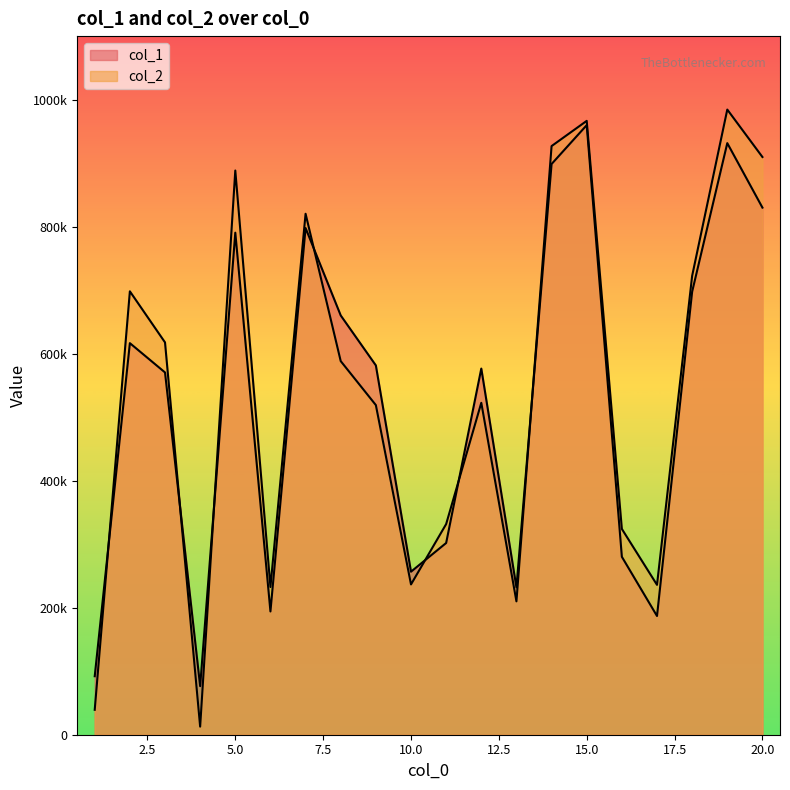

Reading left to right, extract all data points from this chart.

col_1: 92107	616562	570431	76493	790498	194075	797831	660173	581479	256694	301883	576542	232032	898603	959812	280147	186940	697581	931497	829956
col_2: 39237	698157	617738	12746	888361	232600	820254	588259	518999	236644	331687	522610	210008	926843	966543	324022	235970	722535	984324	909645